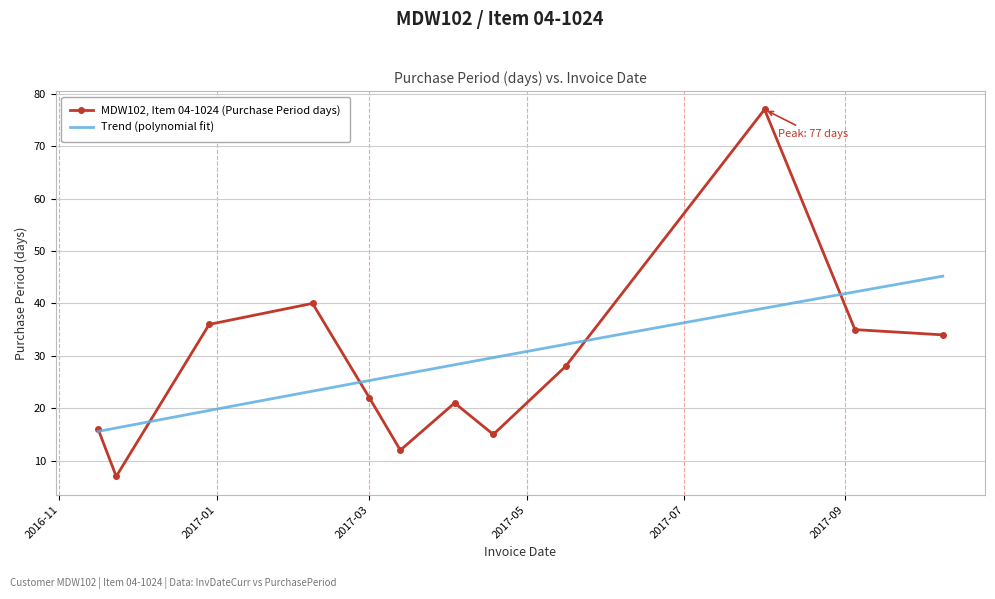

What is the sum of all values?

343